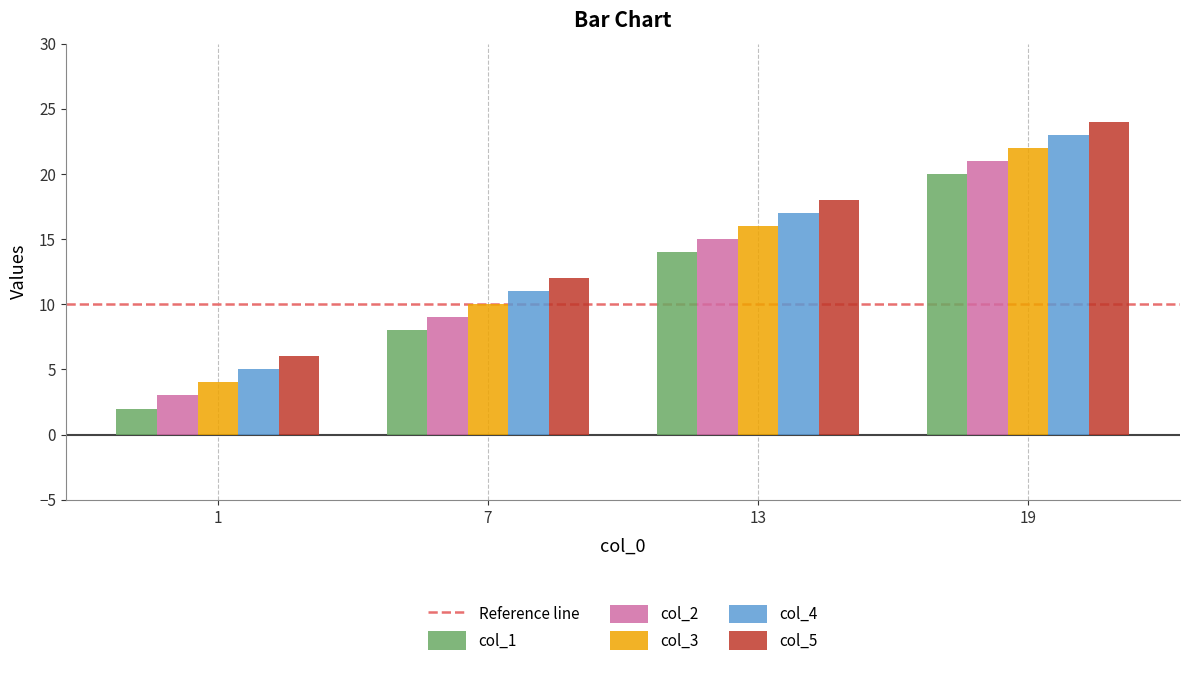

What is the difference between the maximum and second lowest values in the col_2 series?

12